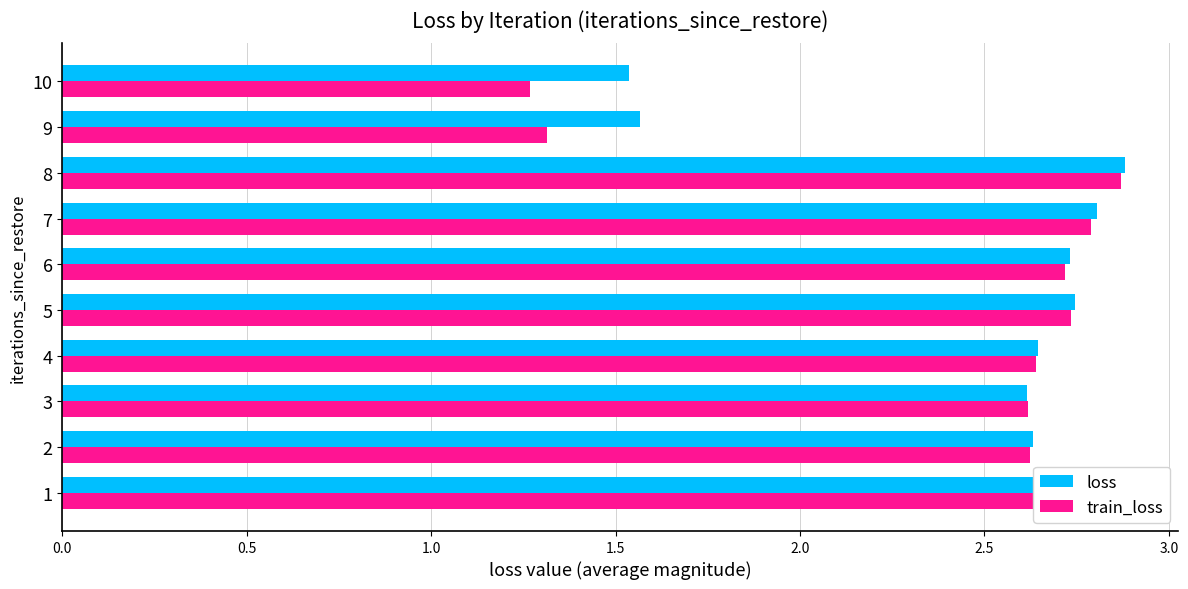

At how many categories does at least one series exceed 1?

10